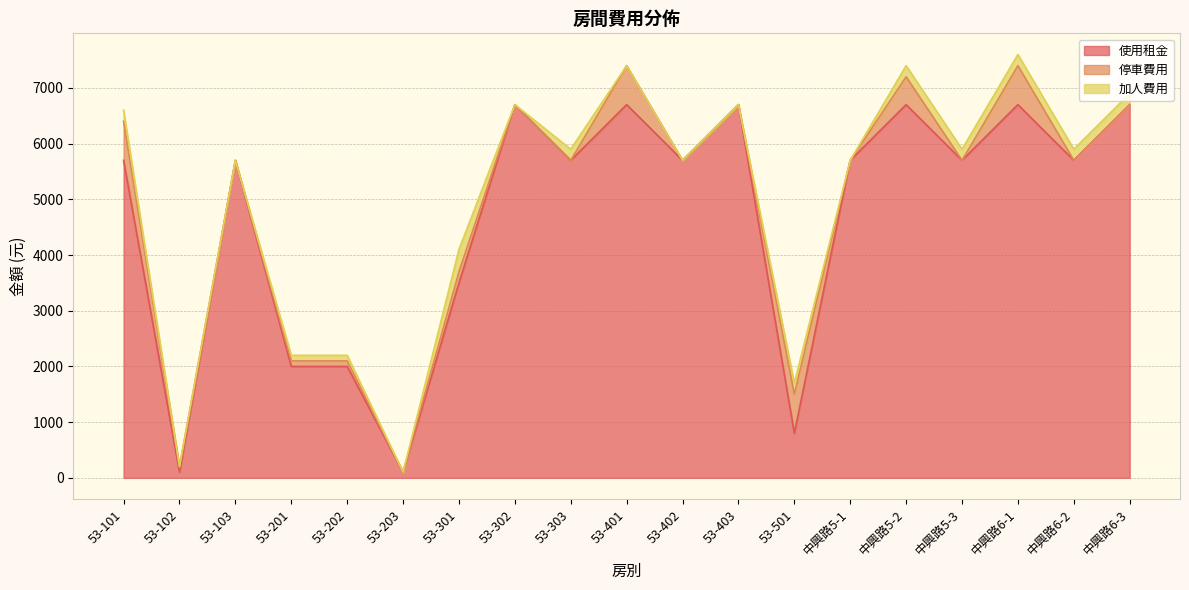

Rank the series by their maximum value, from highest to lowest.

使用租金, 停車費用, 加人費用